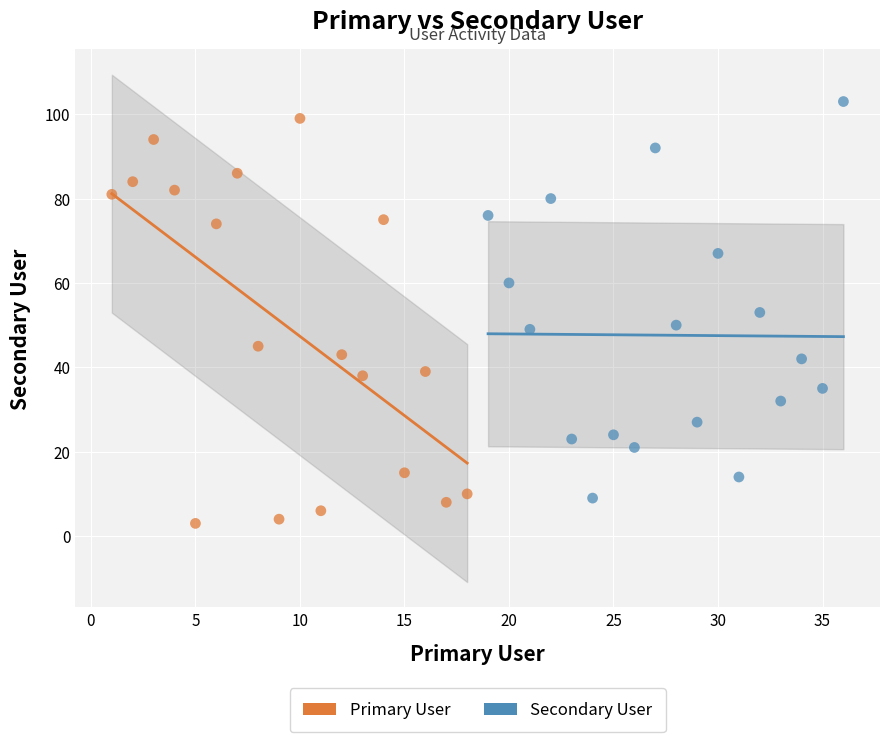

Which series contains the lowest Y value?

Primary User